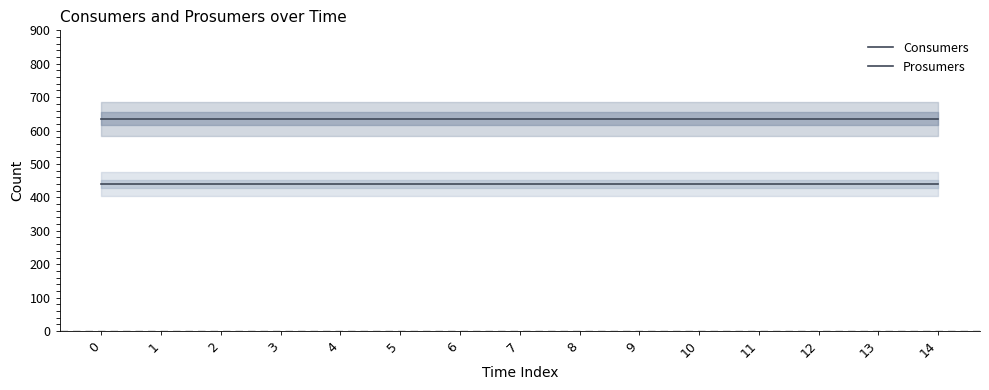

List the series in order of their peak value, highest first.

Consumers, Prosumers